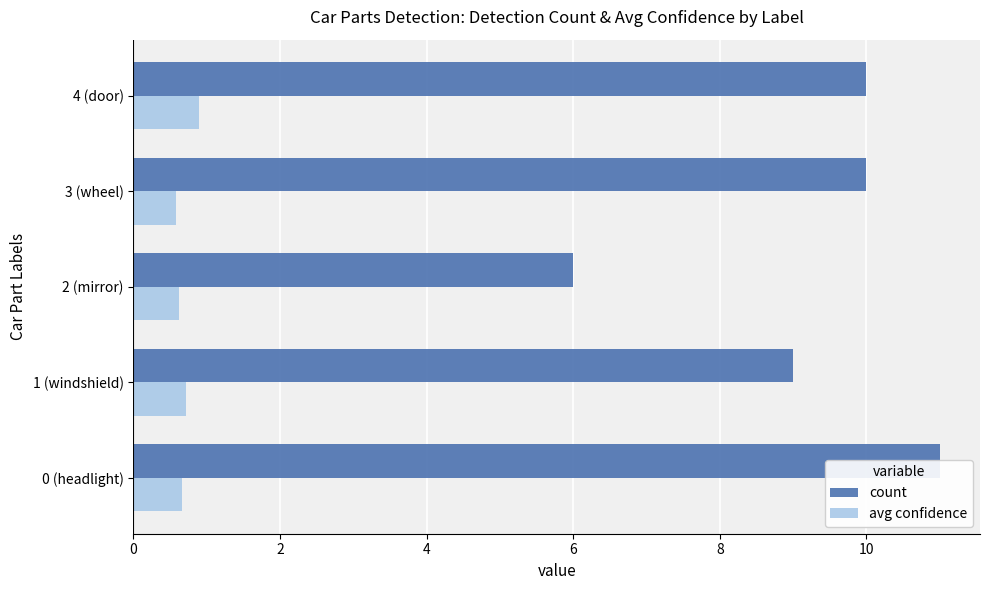

Which series changed the most between 2 (mirror) and 3 (wheel)?

count